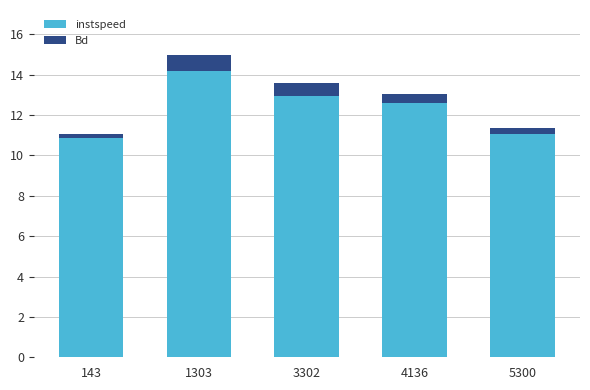

At which category is the sum across all series the highest?

1303